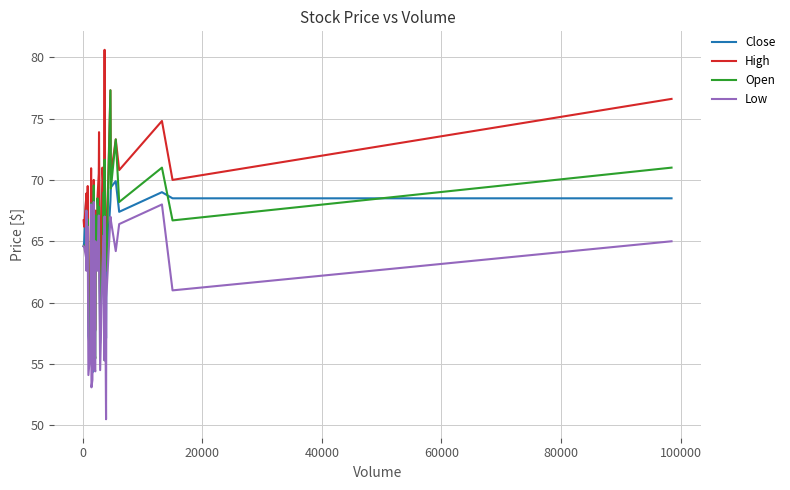

What is the lowest value of the High series?

56.0